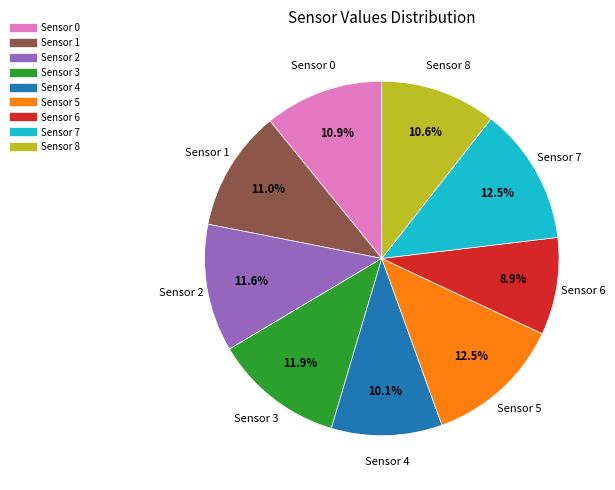

What is the smallest slice in the pie chart?

Sensor 6